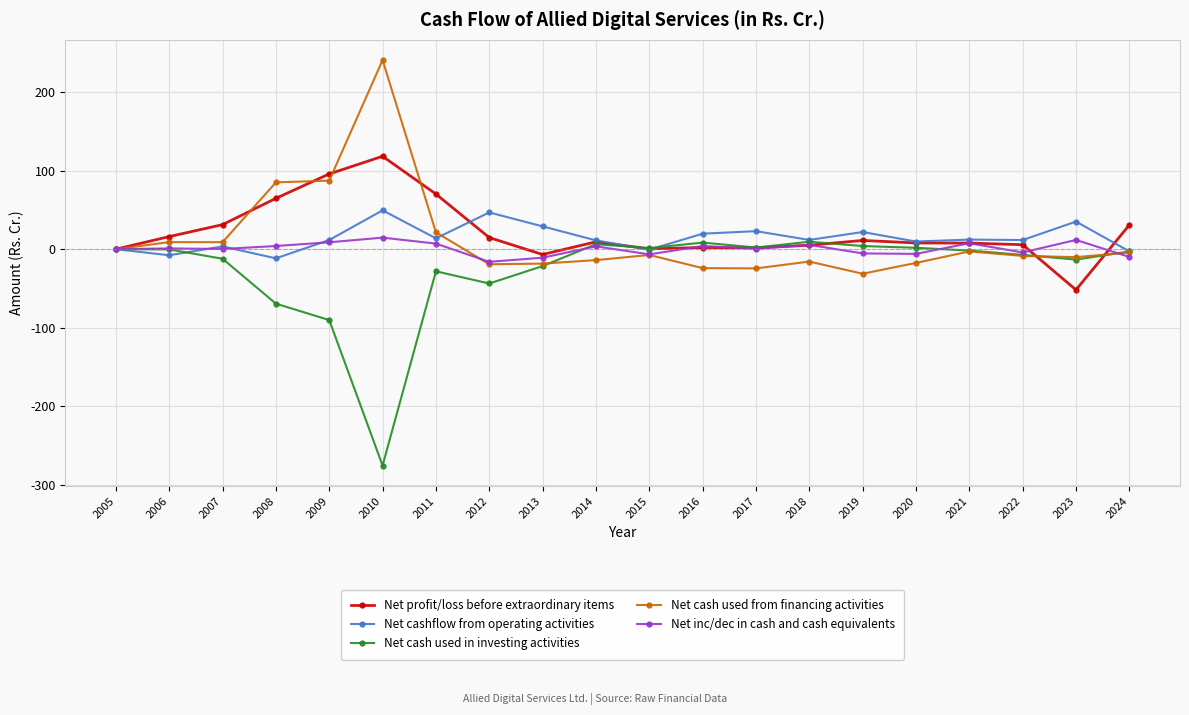

Count the number of data series in this chart.

5